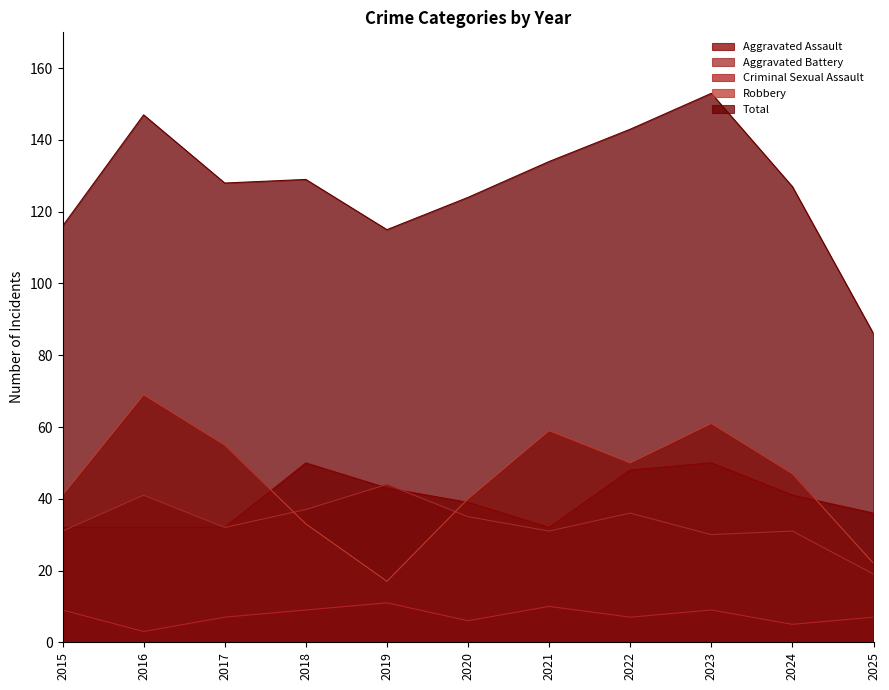

What is the difference between the highest and lowest values at 2025?

79